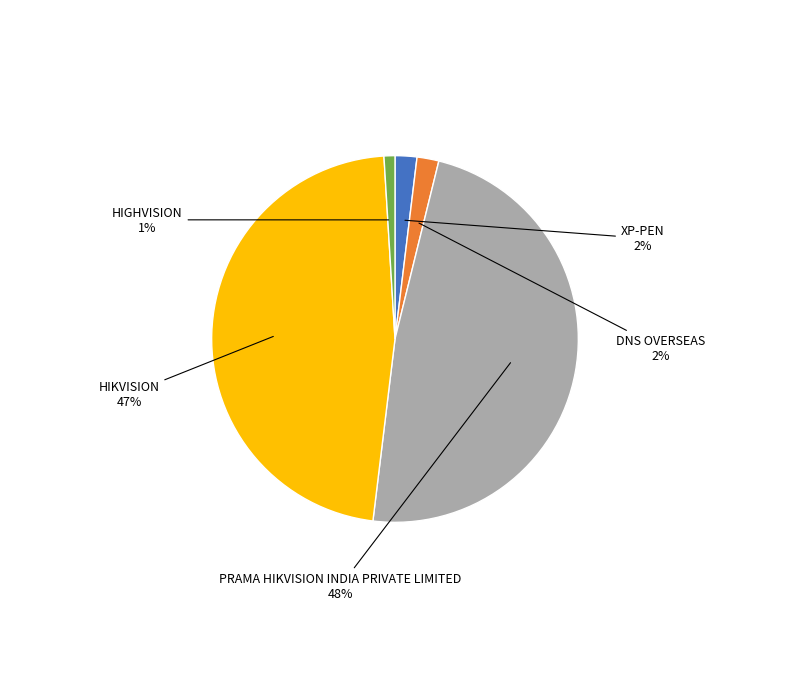

Which has a higher value, PRAMA HIKVISION INDIA PRIVATE LIMITED or HIKVISION?

PRAMA HIKVISION INDIA PRIVATE LIMITED